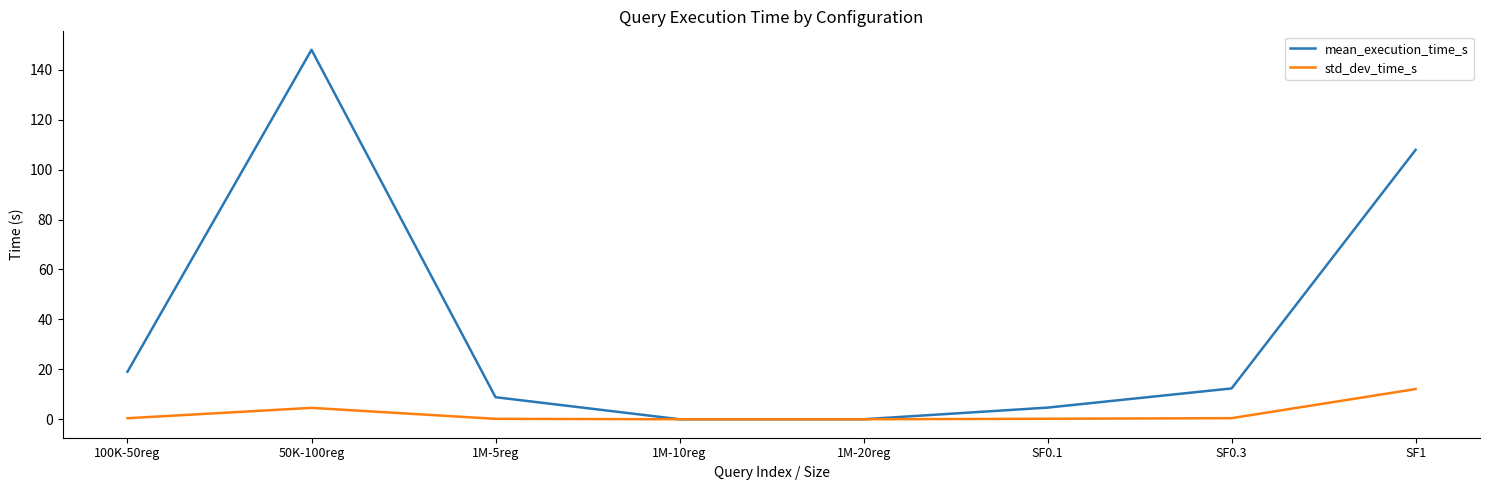

Which category has the highest value in the mean_execution_time_s series?

50K-100reg